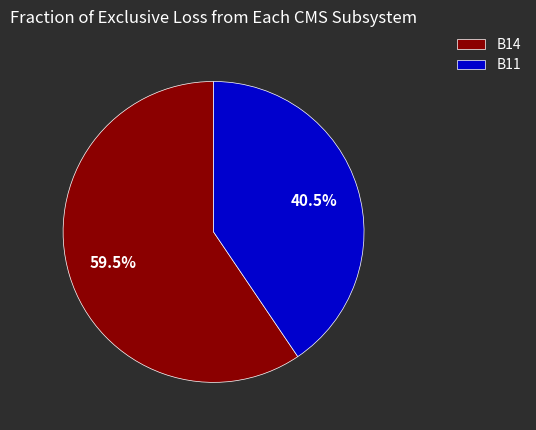

Which has a higher value, B11 or B14?

B14